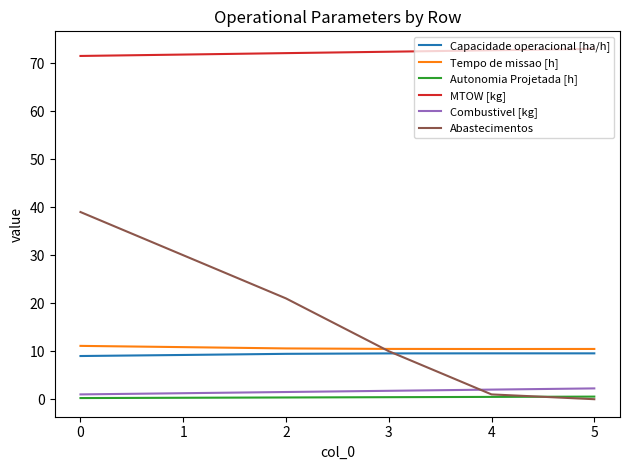

Does the chart have visible grid lines?

No